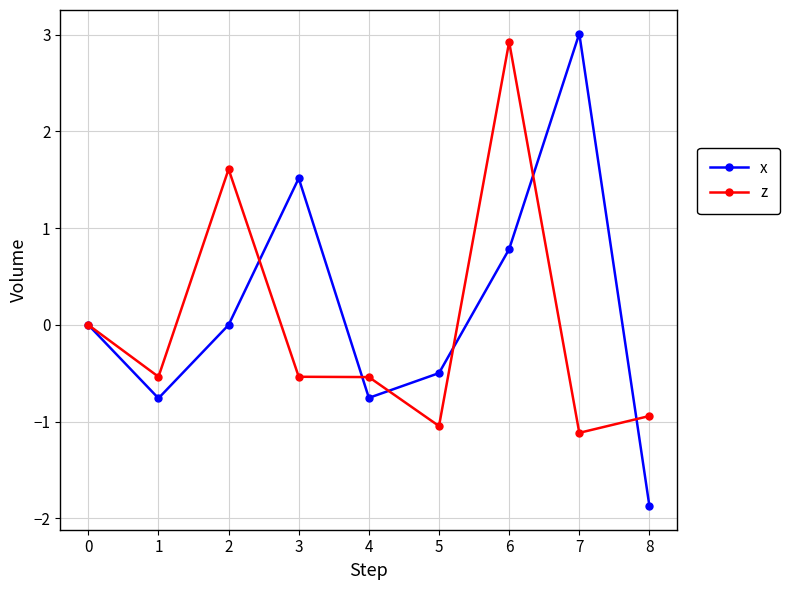

Rank the series by their maximum value, from lowest to highest.

z, x